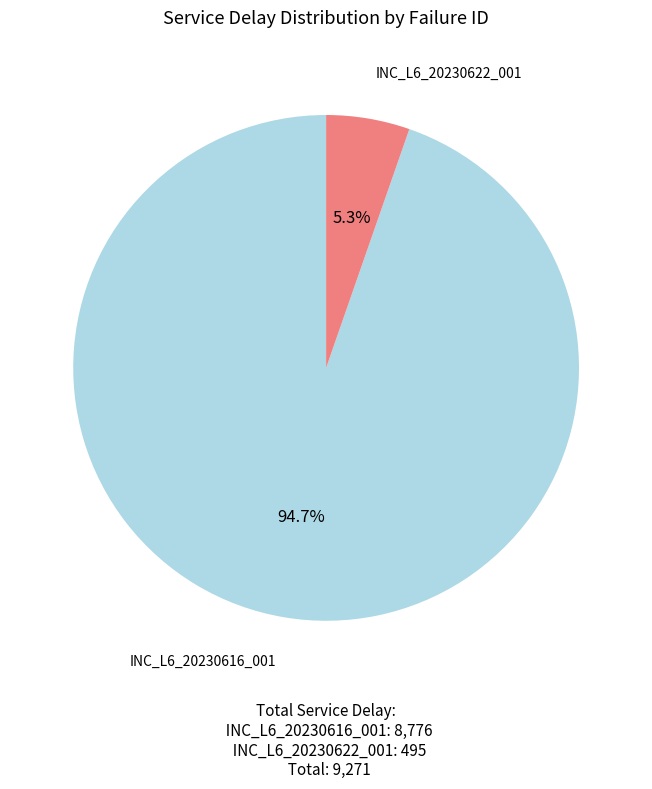

Count the number of slices in the pie.

2